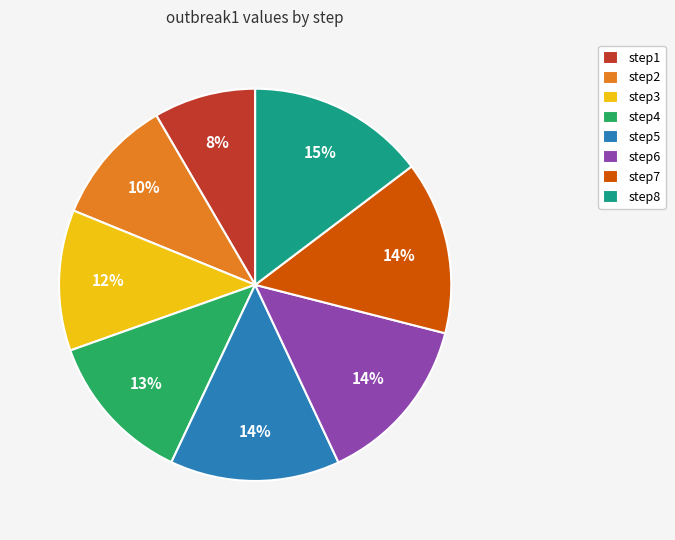

The step2 slice represents 10% of the pie. True or false?

True